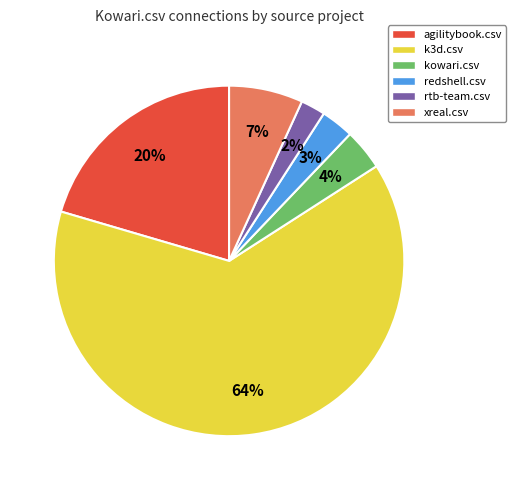

Which has a higher value, redshell.csv or kowari.csv?

kowari.csv